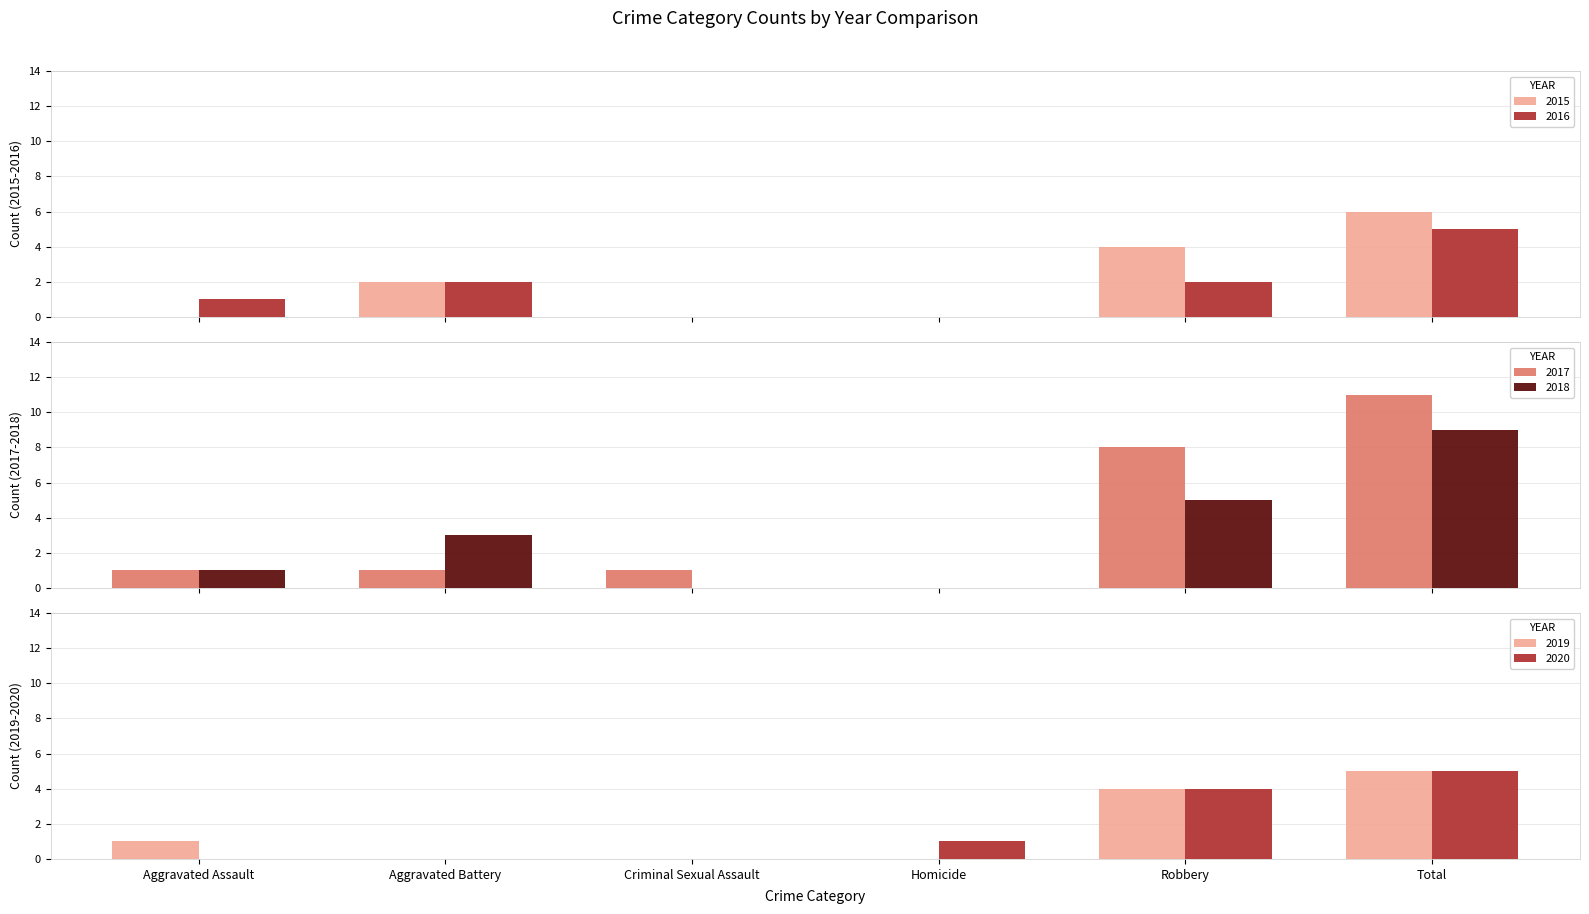

Between Robbery and Criminal Sexual Assault, which is larger?

Robbery